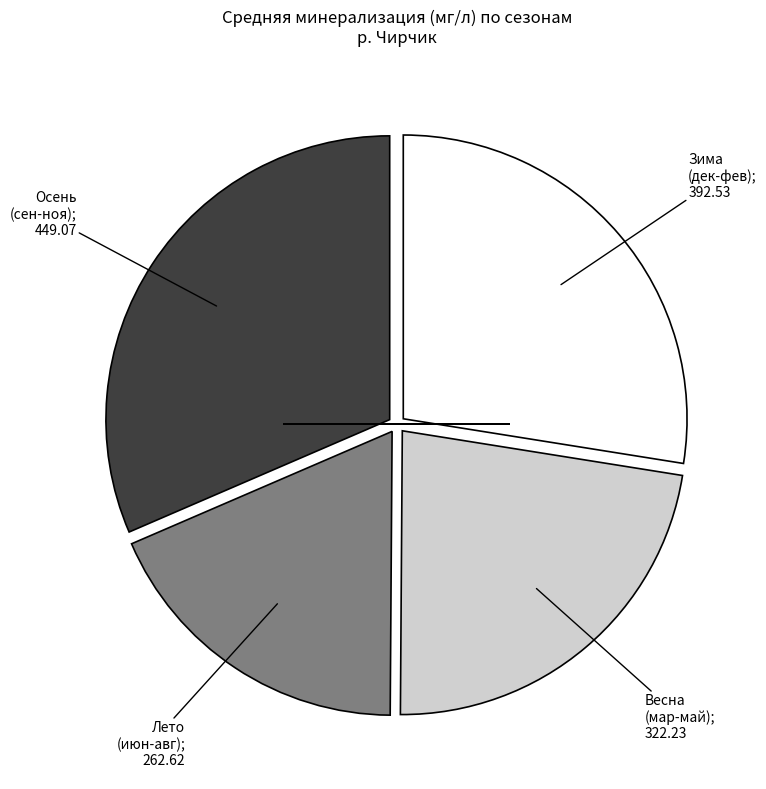

Is there a majority slice in this chart?

No